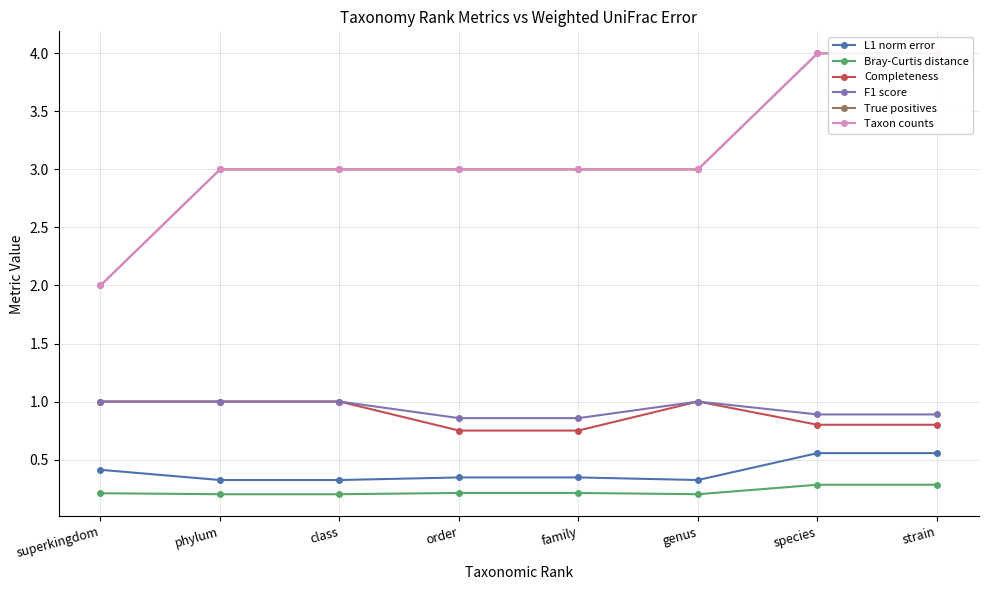

Is this an area chart (filled region under the line)?

No